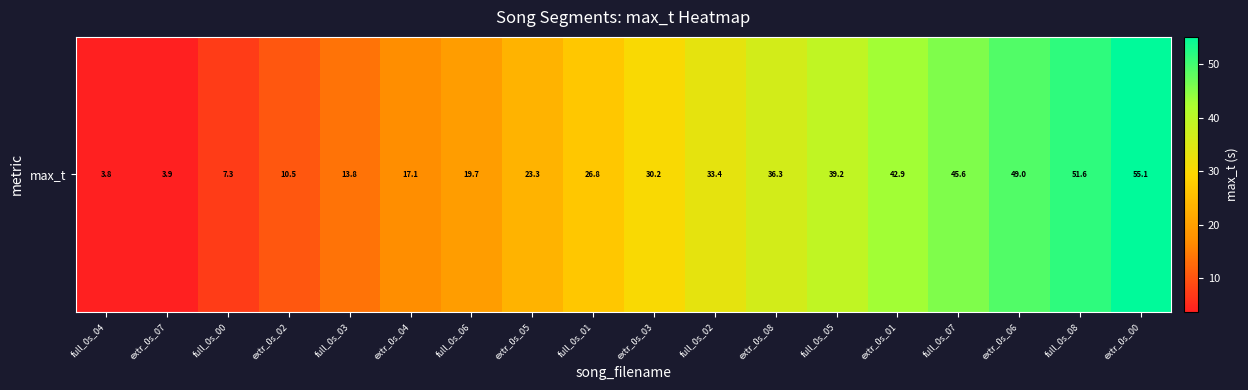

Reading left to right, what are all the values shown in this chart?

3.8	3.9	7.3	10.5	13.8	17.1	19.7	23.3	26.8	30.2	33.4	36.3	39.2	42.9	45.6	49.0	51.6	55.1